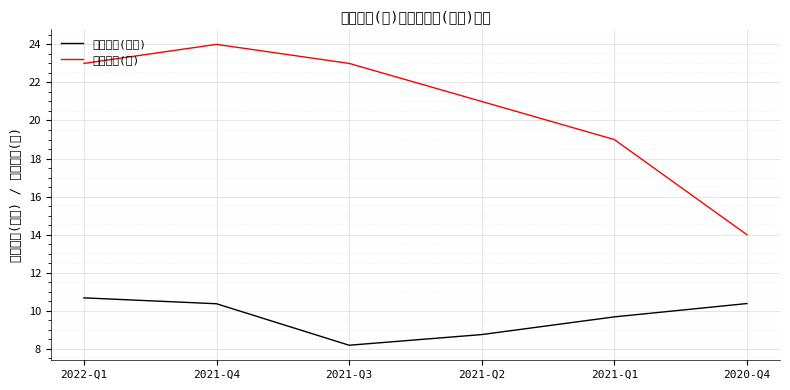

The 持有数量(只) series shows 19.0 at 2021-Q1. True or false?

True